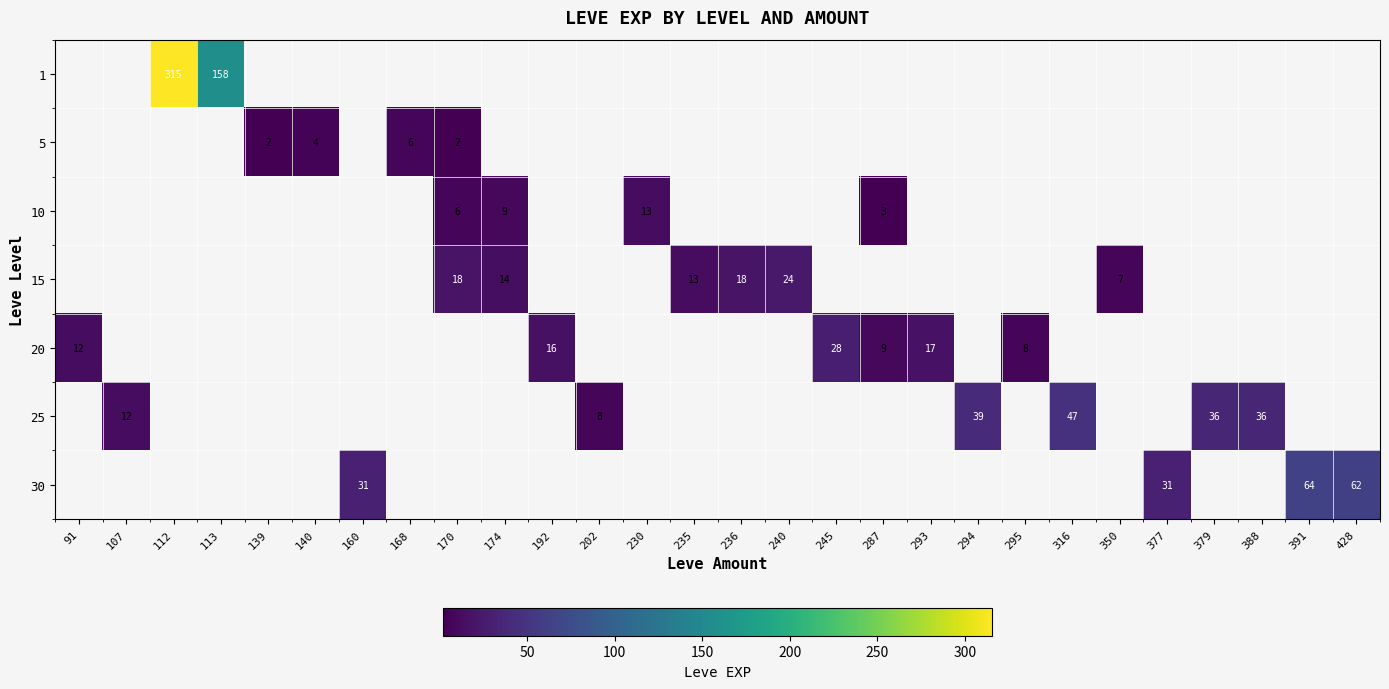

True or false: 1 has a value of 315.0 at 112.

True